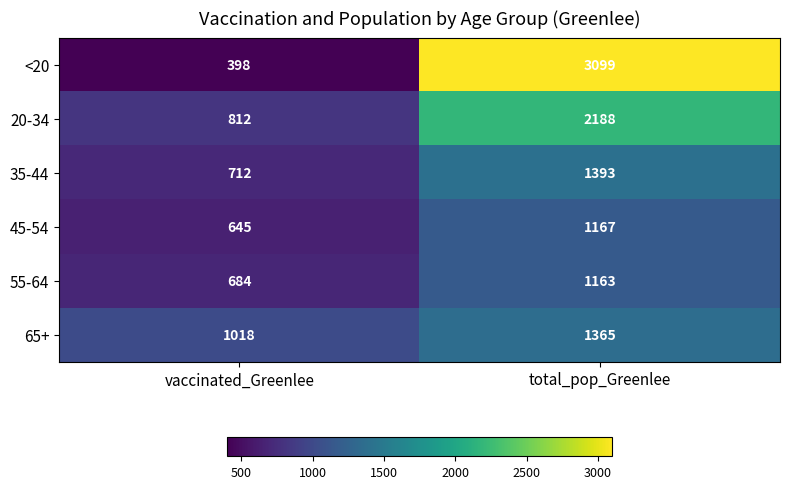

What is the total value across all series at total_pop_Greenlee?

10375